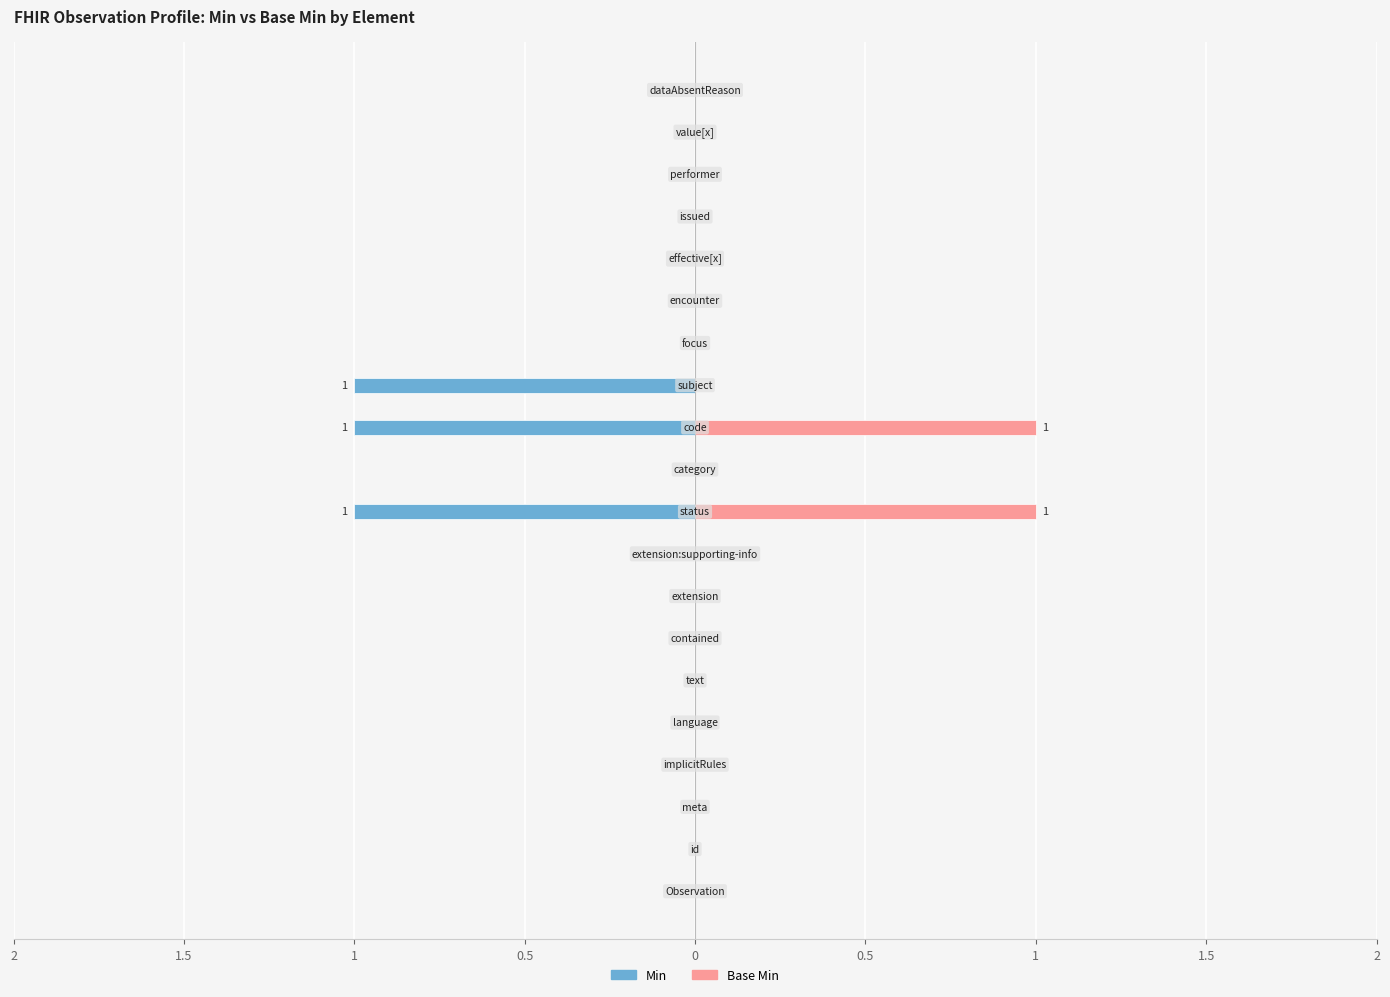

List the series in order of their peak value, highest first.

Base Min, Min